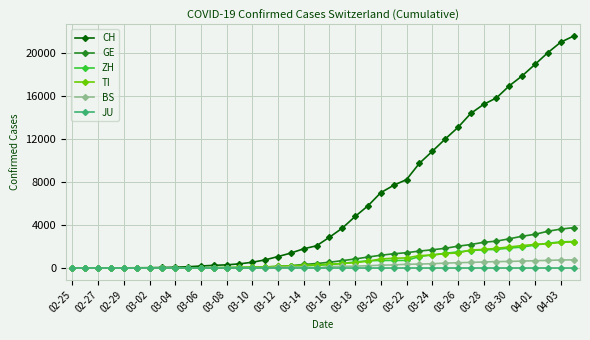

How many data points in BS are less than 143?

20